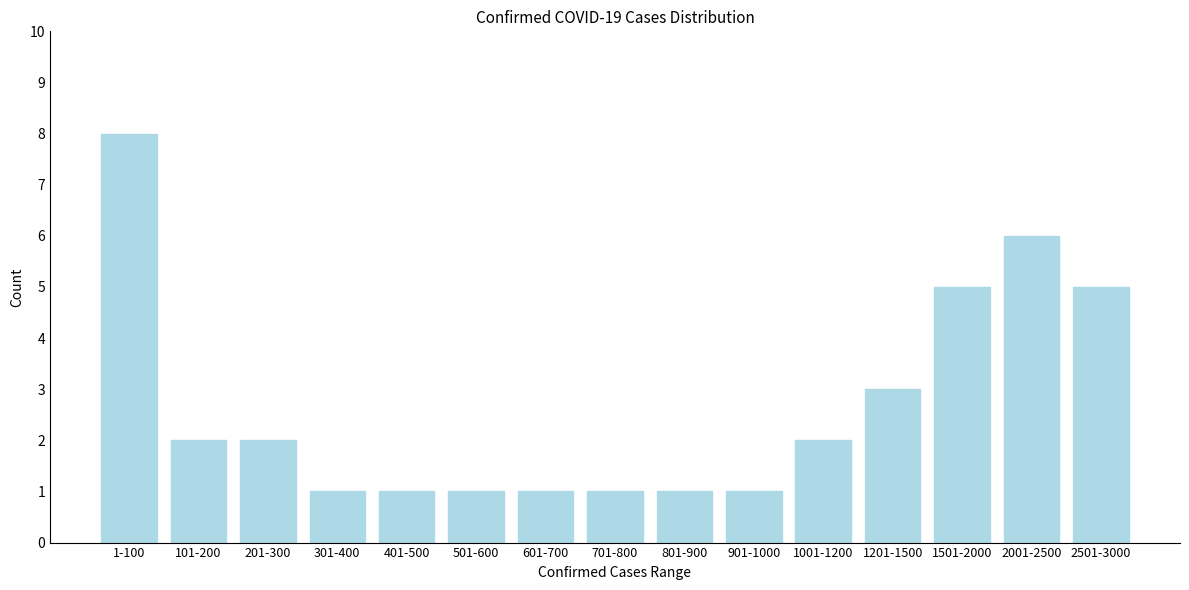

Reading right to left, list all the values displayed in this chart.

2501-3000=5	2001-2500=6	1501-2000=5	1201-1500=3	1001-1200=2	901-1000=1	801-900=1	701-800=1	601-700=1	501-600=1	401-500=1	301-400=1	201-300=2	101-200=2	1-100=8